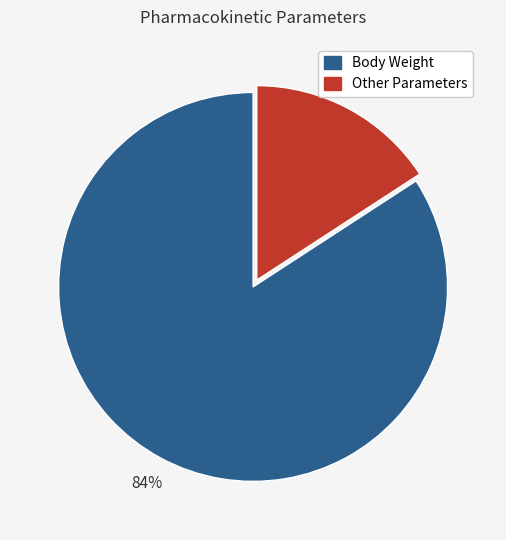

Is there a majority slice in this chart?

Yes